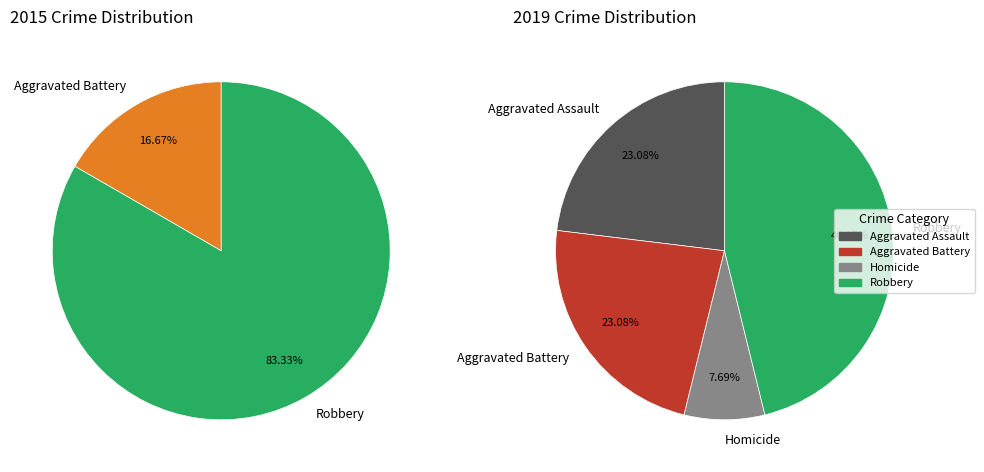

To the nearest percent, what portion does Aggravated Assault represent?

23%